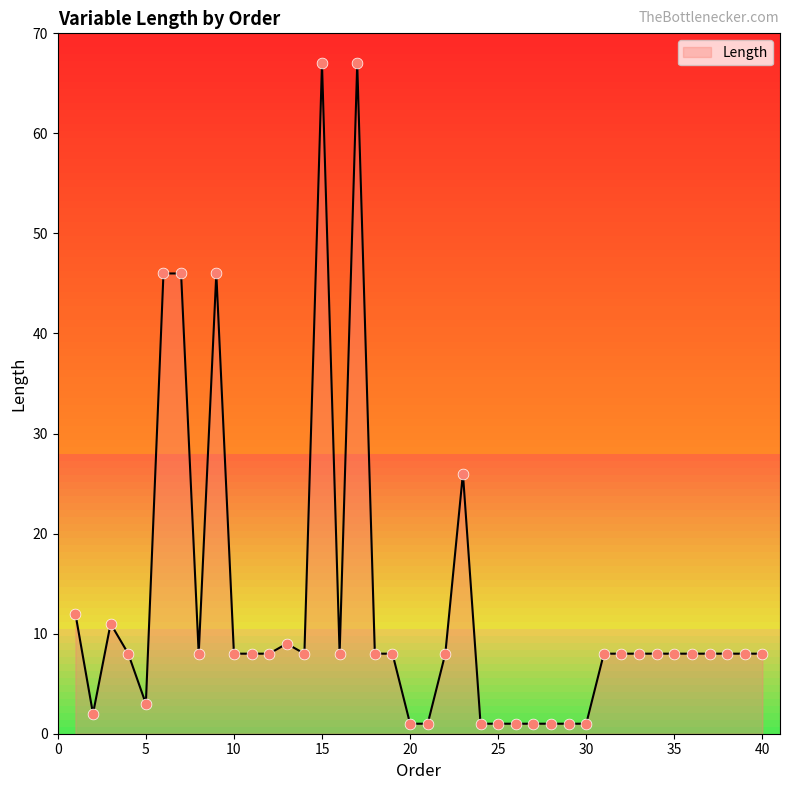

What is the change in value from 13 to 22?

-1